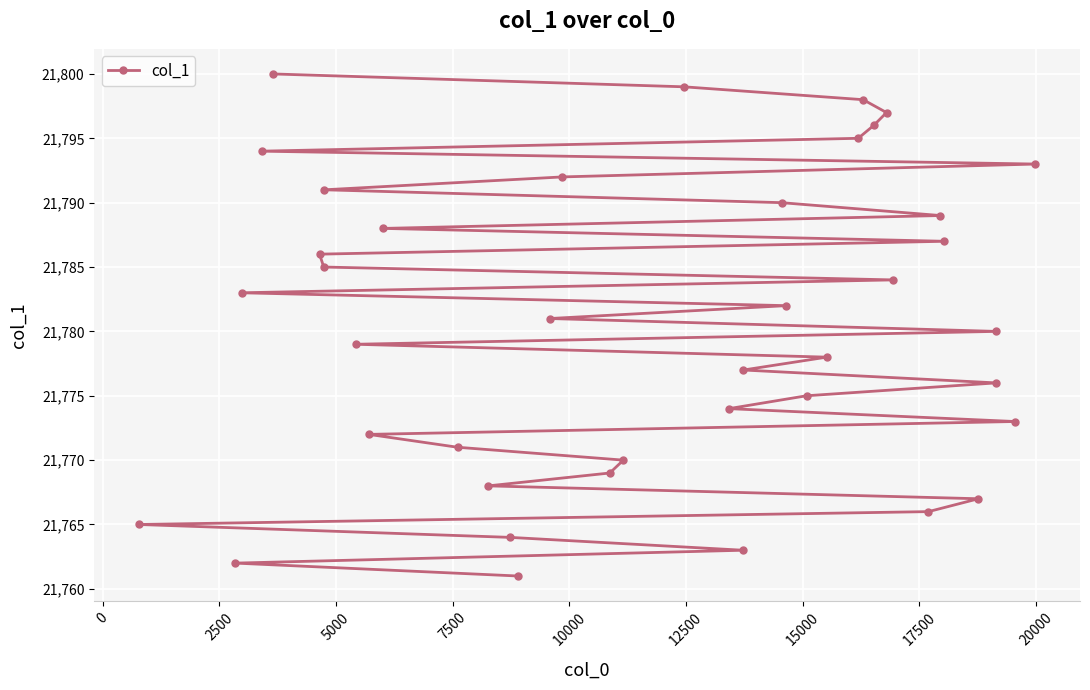

What is the sum of all values?

871220